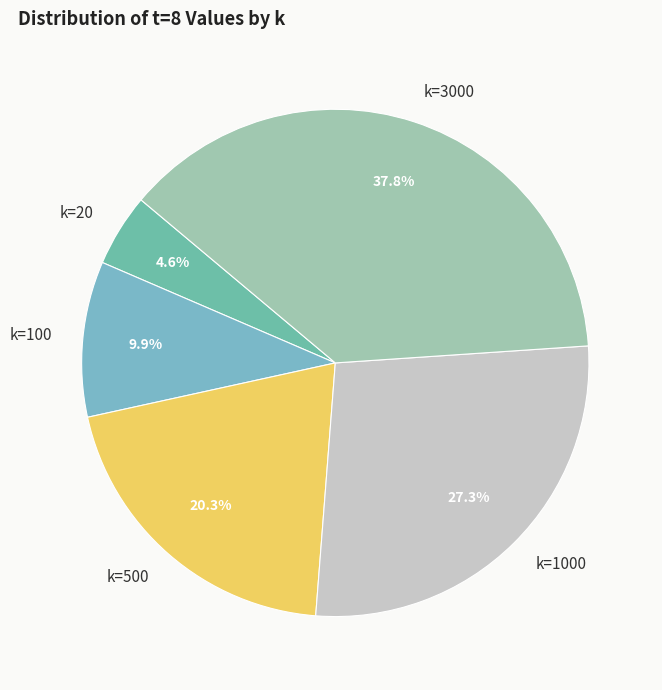

What percentage is NOT represented by k=20?

95.4%